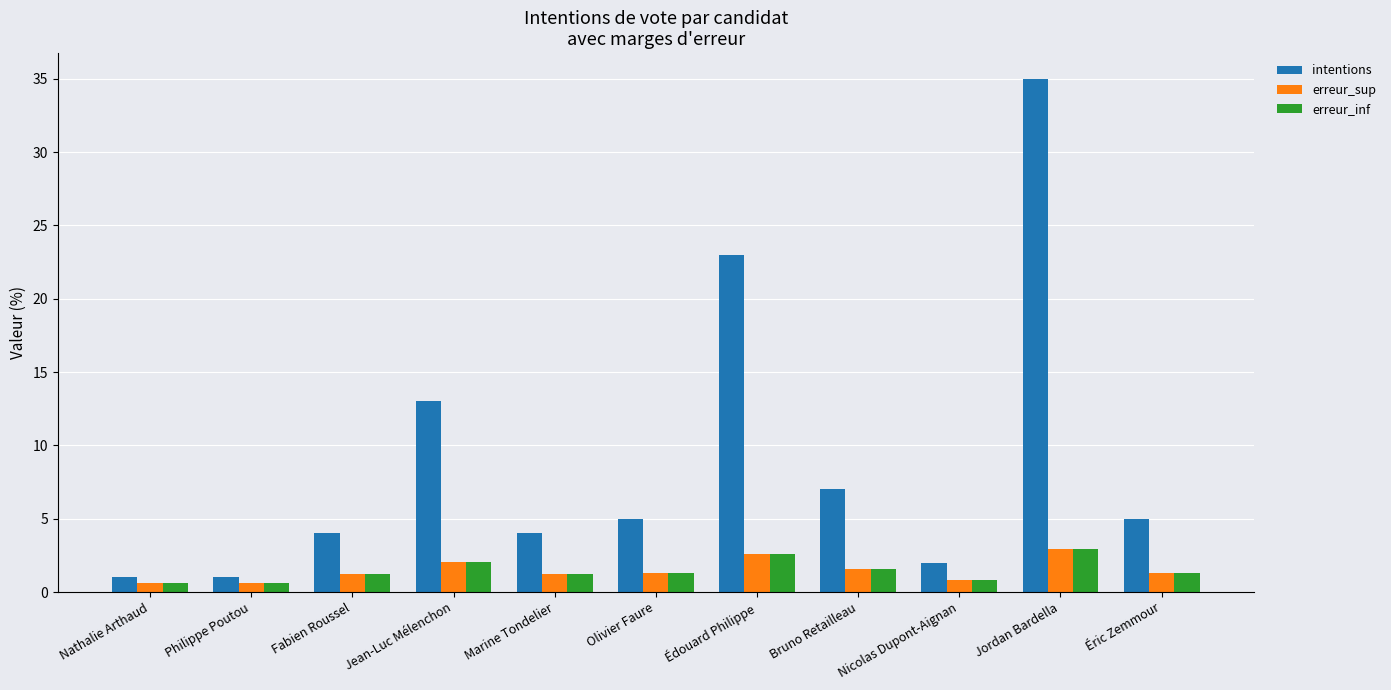

What is the average value of the erreur_inf series?

1.5